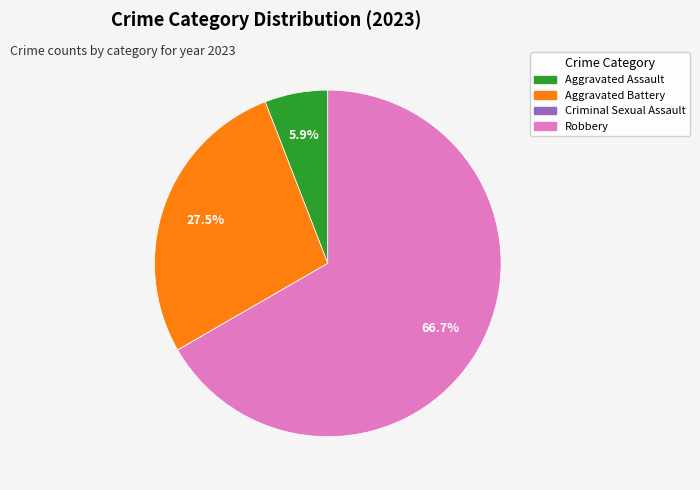

Between Robbery and Aggravated Assault, which is larger?

Robbery